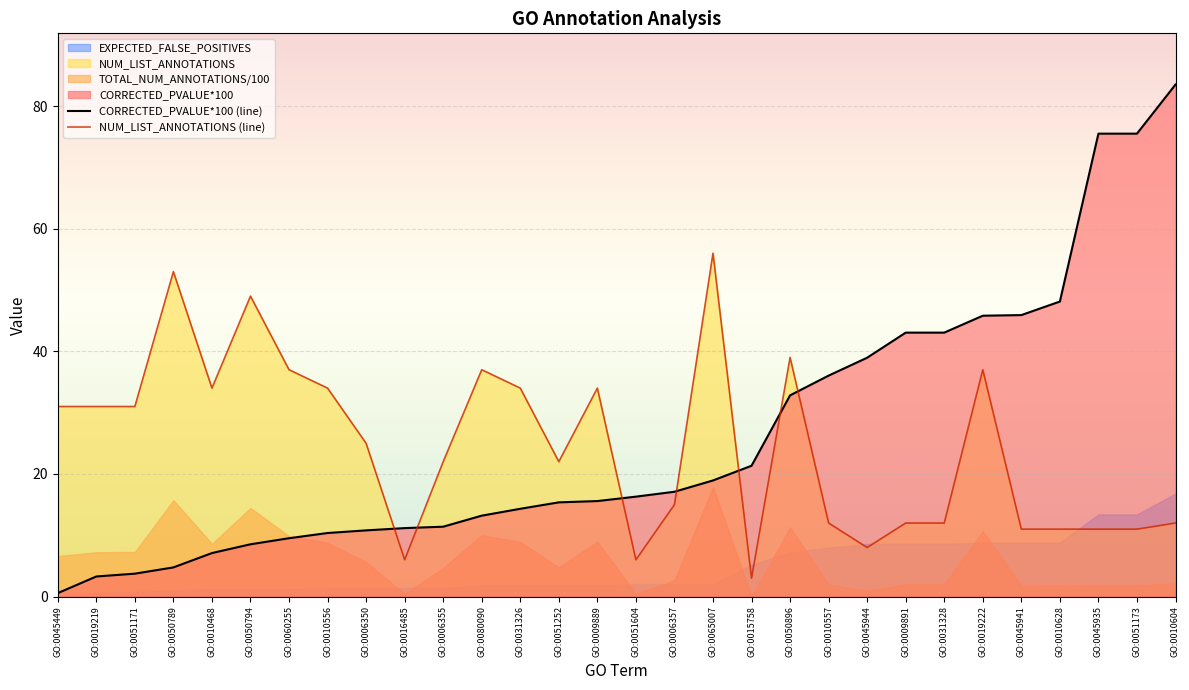

What is the sum of the CORRECTED_PVALUE*100 (line) values at GO:0010468 and GO:0006355?

18.5